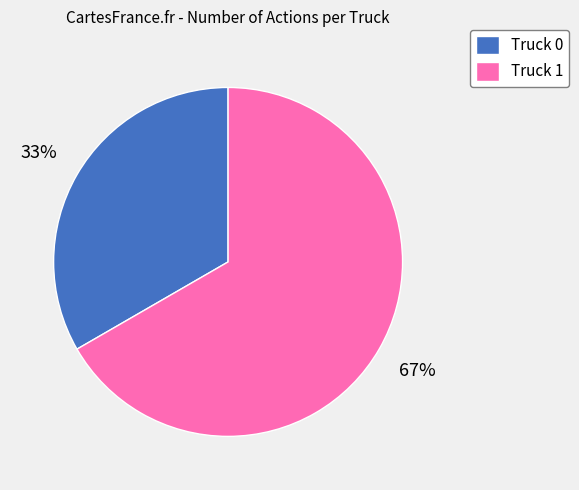

Combined, do Truck 1 and Truck 0 account for over 50%?

Yes